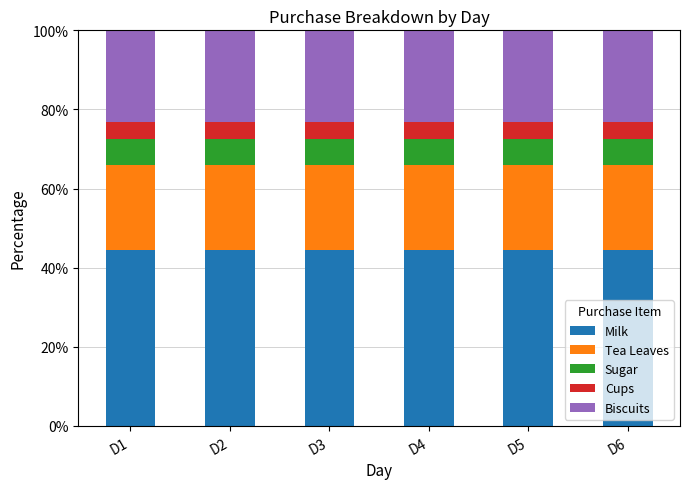

The value of Milk at D5 is 69.4. True or false?

False